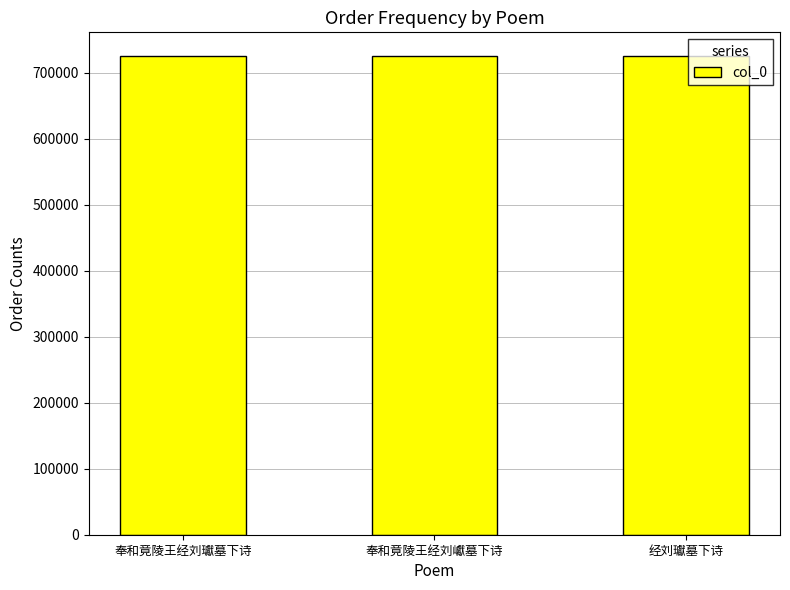

What is the greatest value displayed?

725099